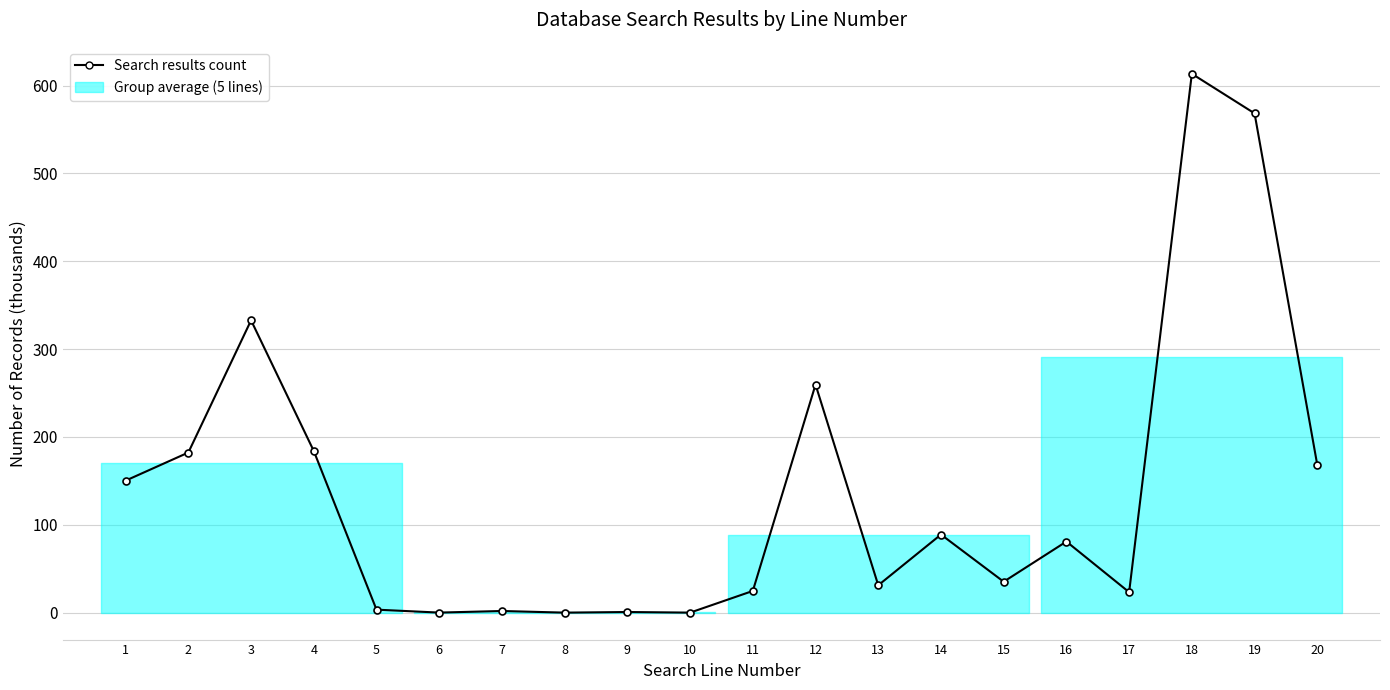

How many interior local peaks (higher than both neighbors) does the data have?

7